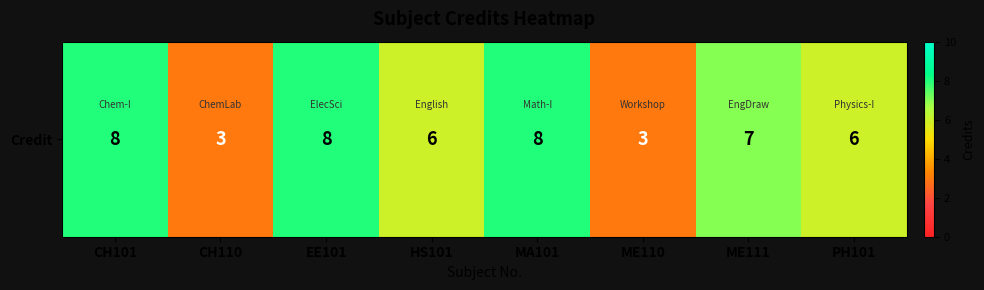

Approximately how many times larger is the value at PH101 compared to CH101?

0.8